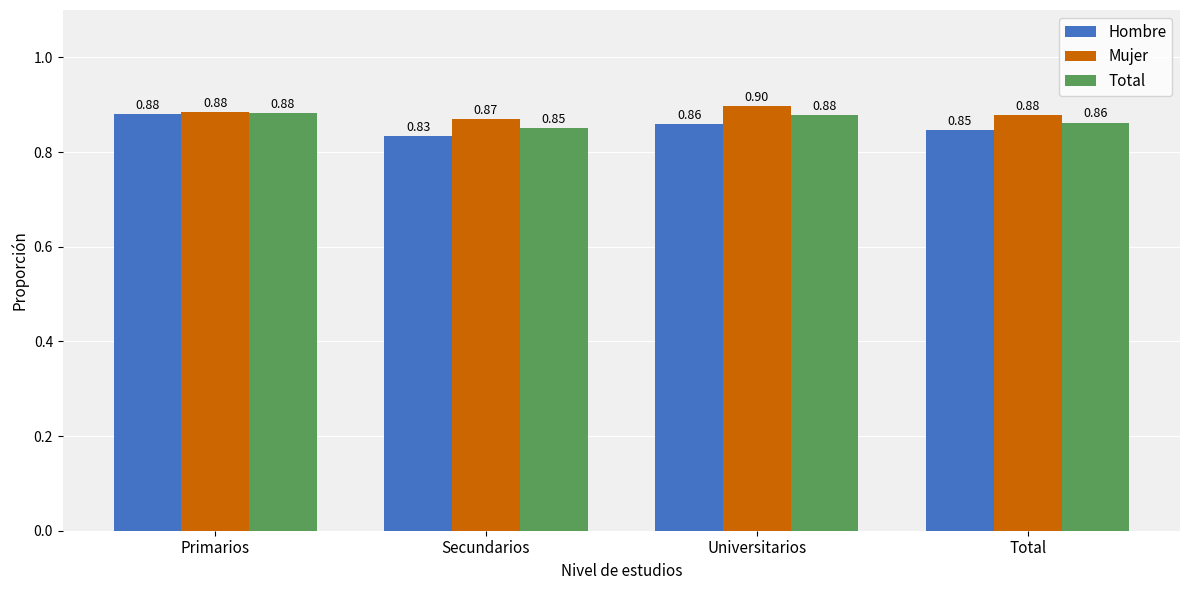

At Universitarios, list the series in order from largest to smallest.

Mujer, Total, Hombre